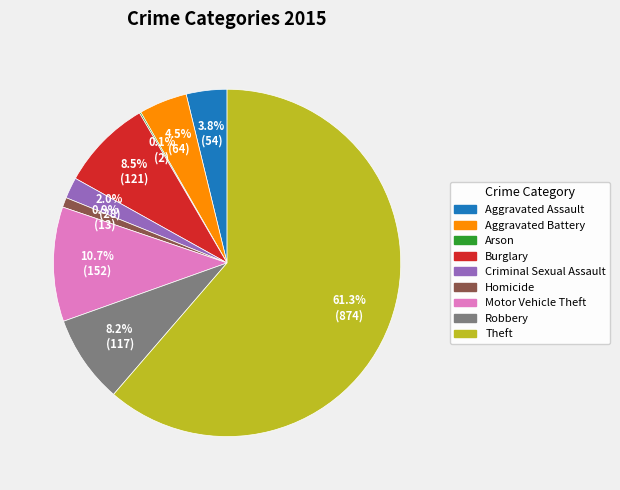

What is the majority slice?

Theft